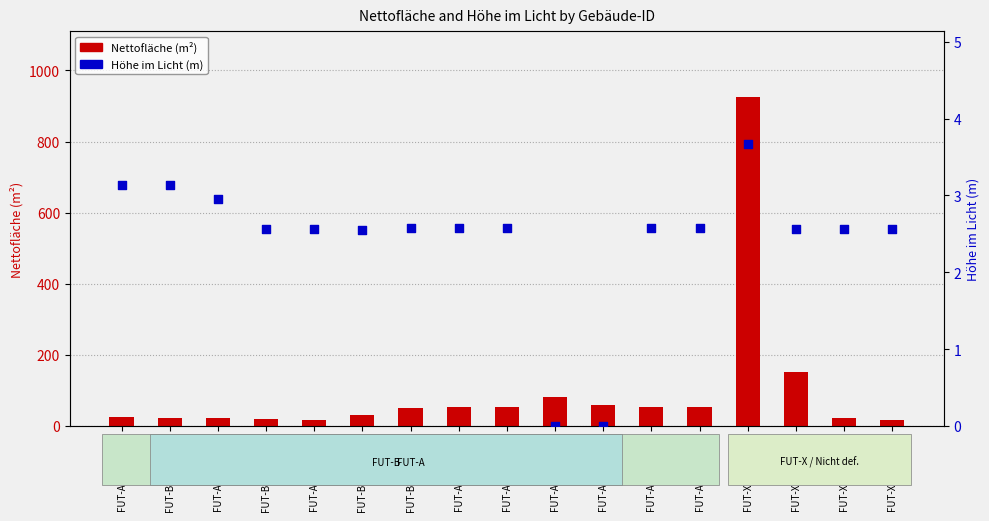

Which series has the largest Y range (max minus min)?

Nettofläche (m²)